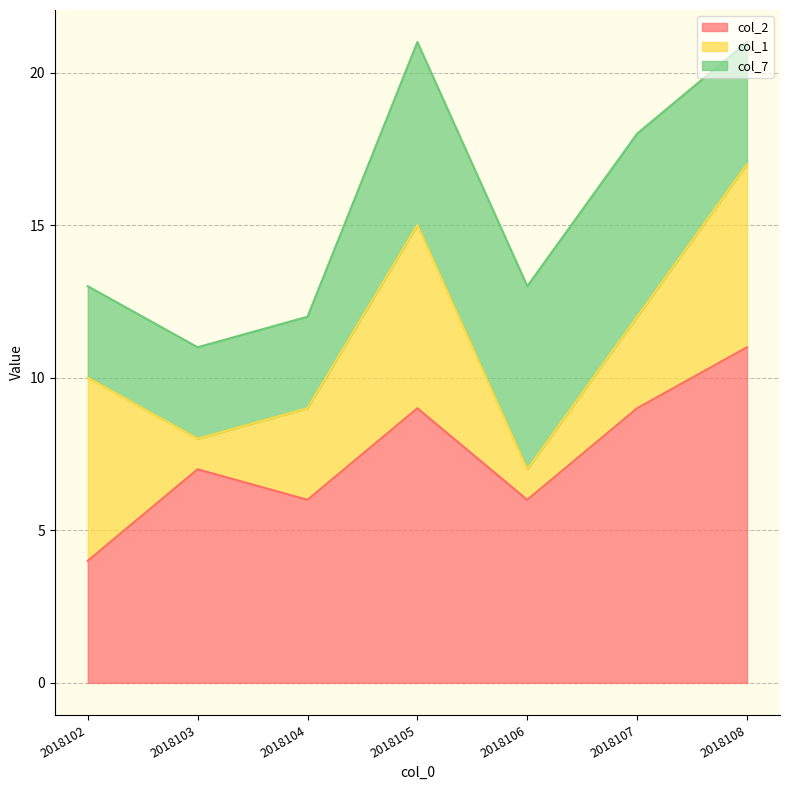

Between 2018103 and 2018104, which is larger?

2018103